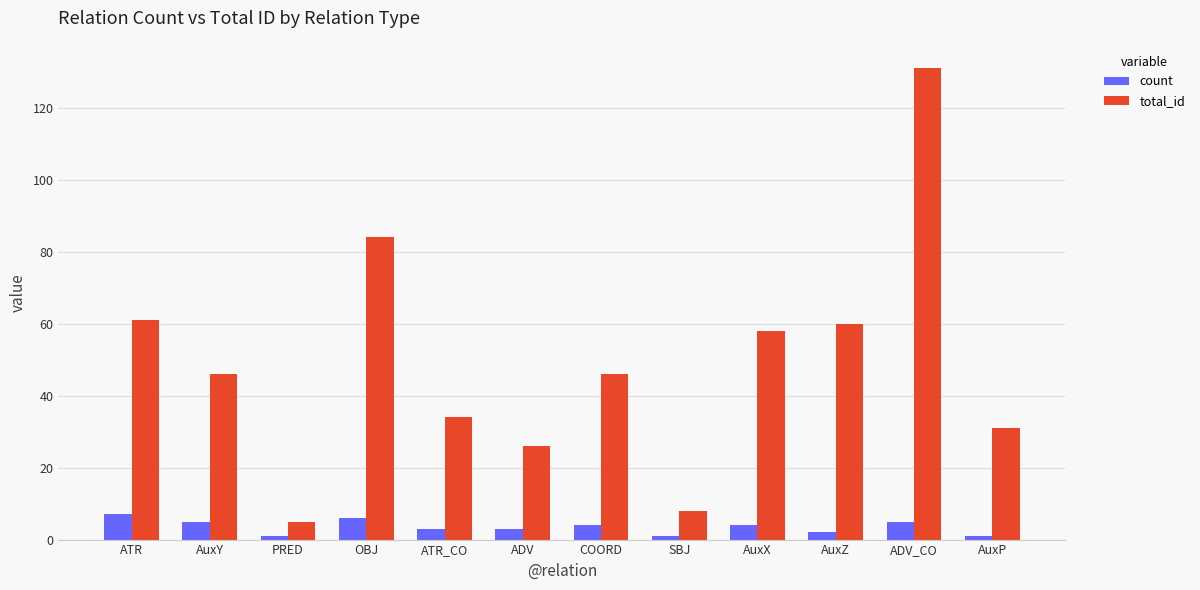

Read the total_id value at ATR.

61